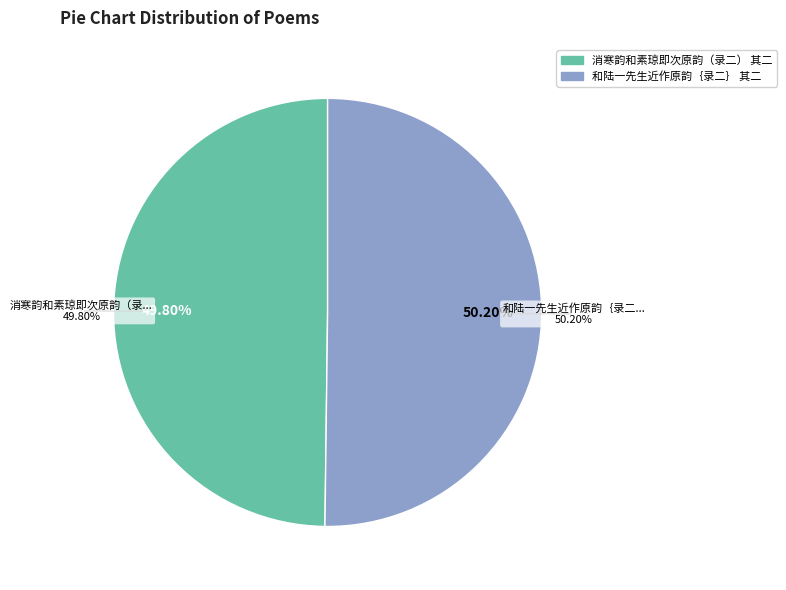

What is the change in value from 消寒韵和素琼即次原韵（录二） 其二 to 和陆一先生近作原韵｛录二｝ 其二?

+3241